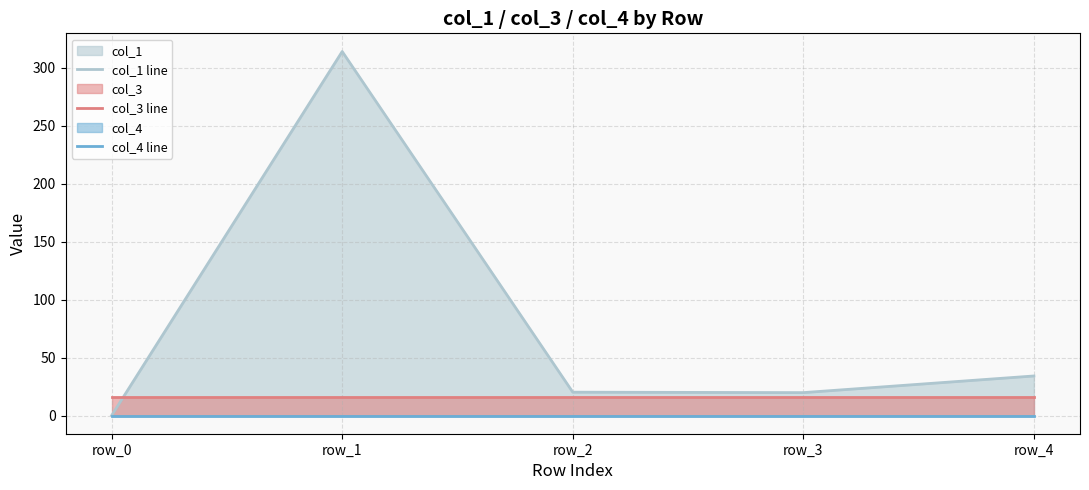

Reading left to right, list all the values displayed in this chart.

col_1 line: 0.0	313.9	20.1	19.8	34.1
col_3 line: 16.0	16.0	16.0	16.0	16.0
col_4 line: 0.0	0.0	0.0	0.0	0.0